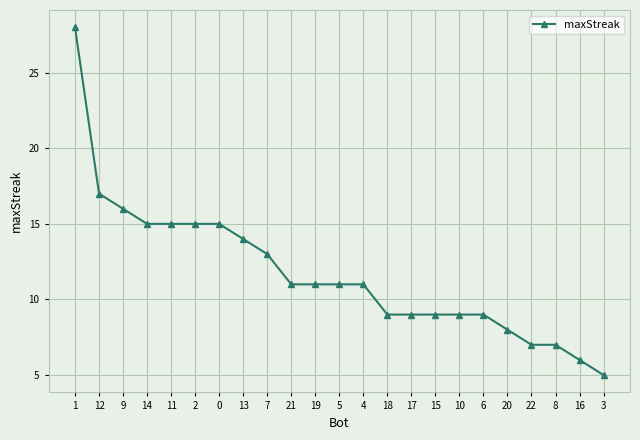

Is this an area chart (filled region under the line)?

No